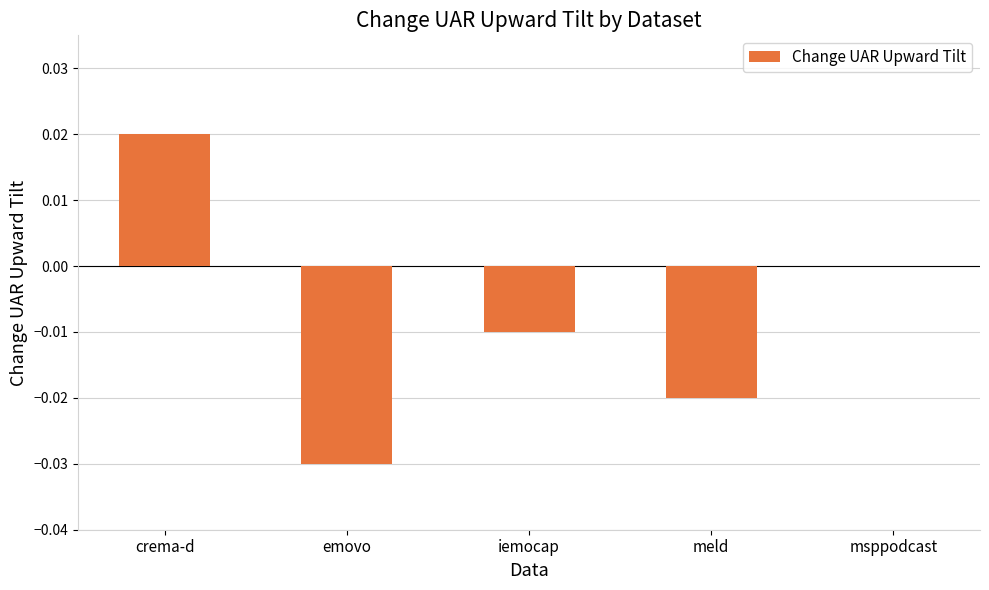

True or false: the data shows -0.0 at emovo.

True